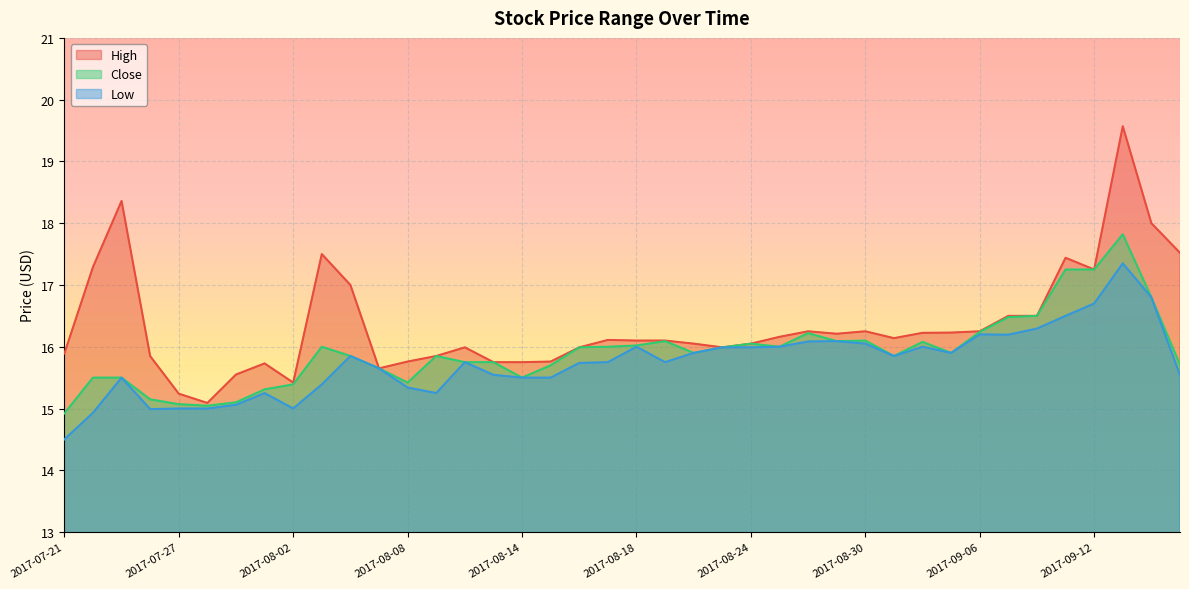

How many interior local peaks does the High series have?

9